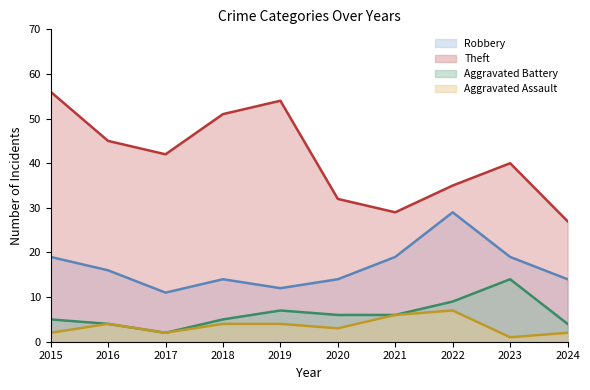

Which series has the widest spread of values?

Theft